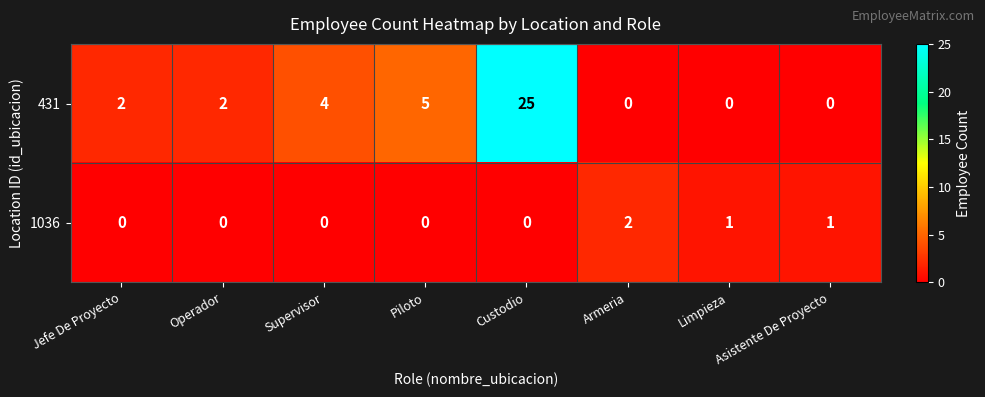

At which category is the sum across all series the highest?

Custodio